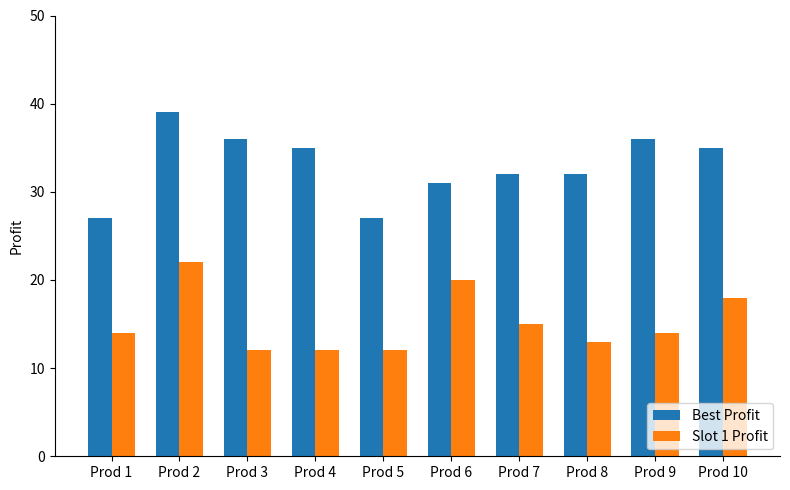

How many data points does each series have?

10